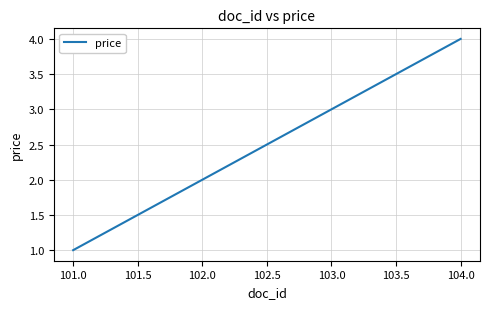

Reading left to right, transcribe all the data shown in this chart.

1	2	3	4